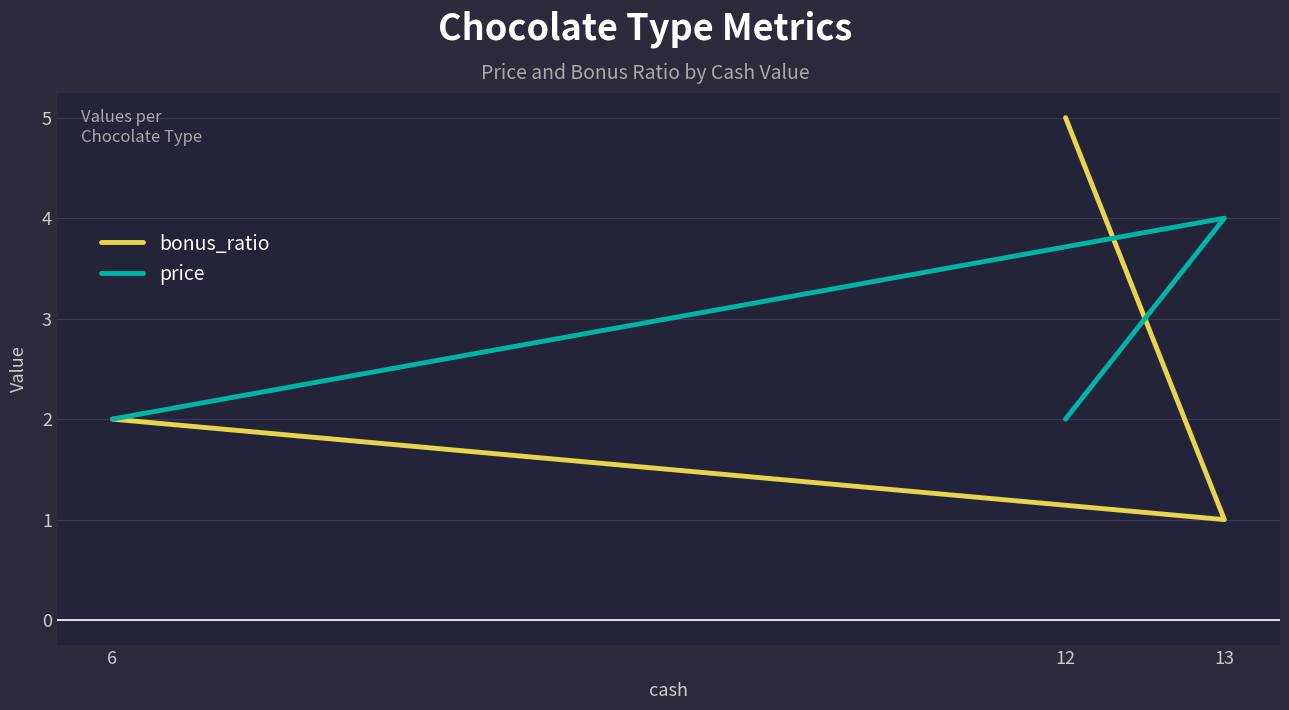

At 13, list the series in order from smallest to largest.

bonus_ratio, price